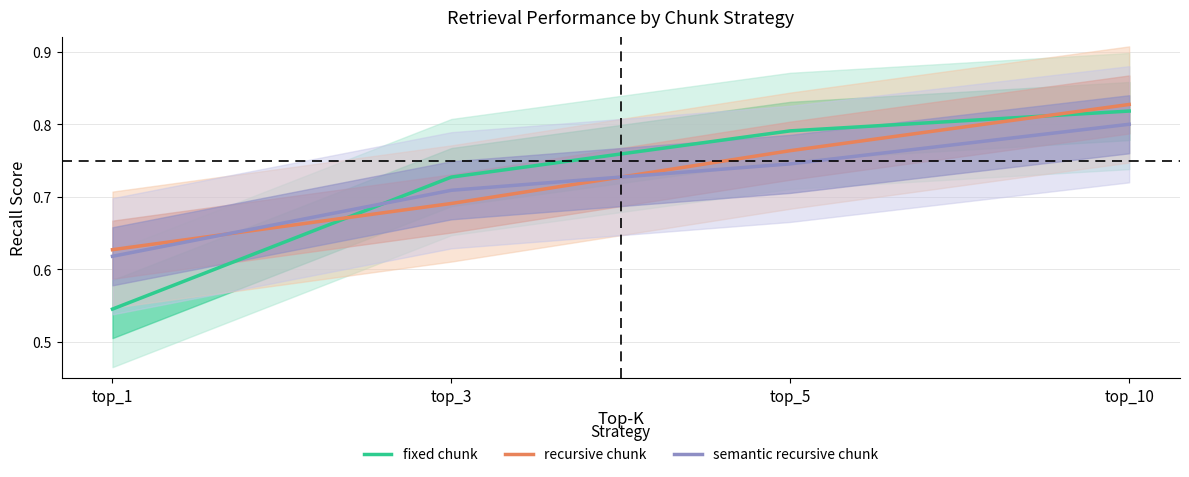

What is the average value of the recursive chunk series?

0.7